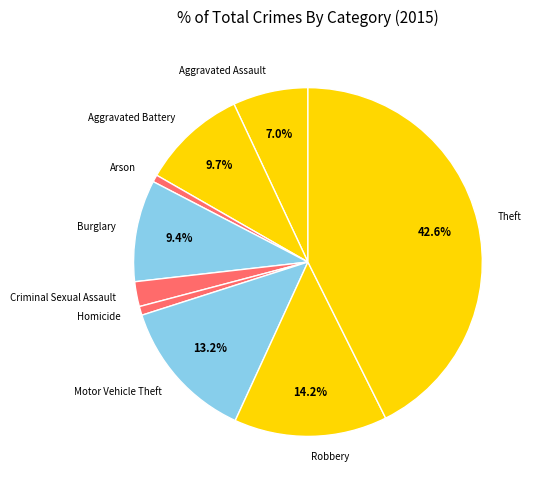

Which category has the biggest portion of the pie?

Theft